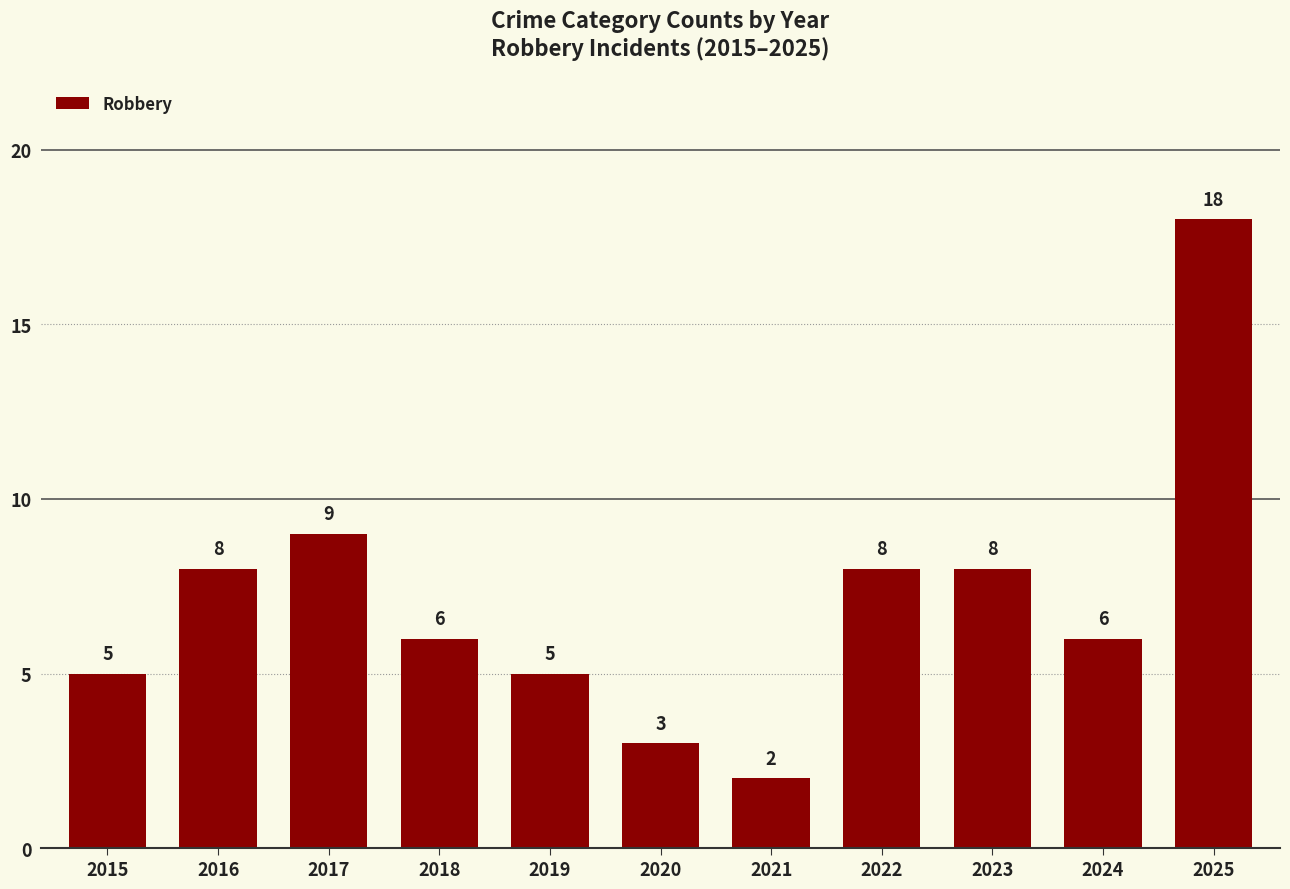

What is the difference between the second highest and minimum values?

7